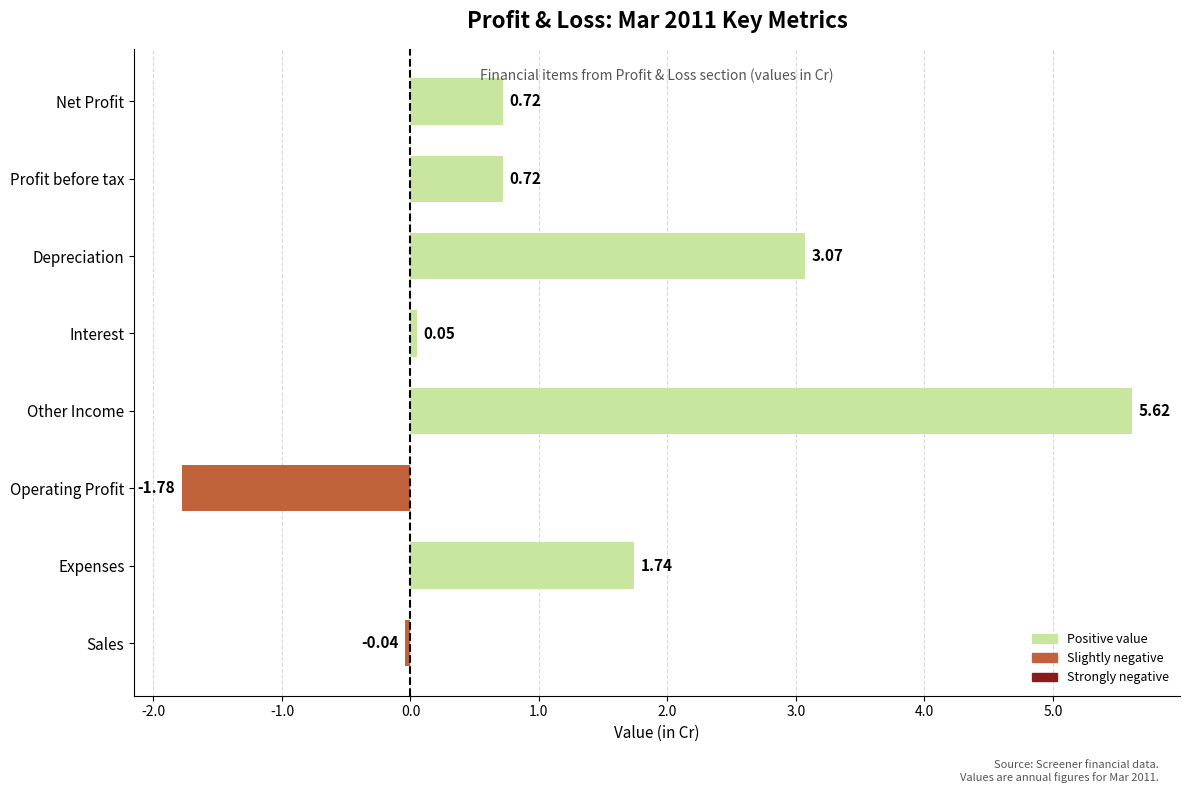

Which category has the highest value across all series?

Other Income